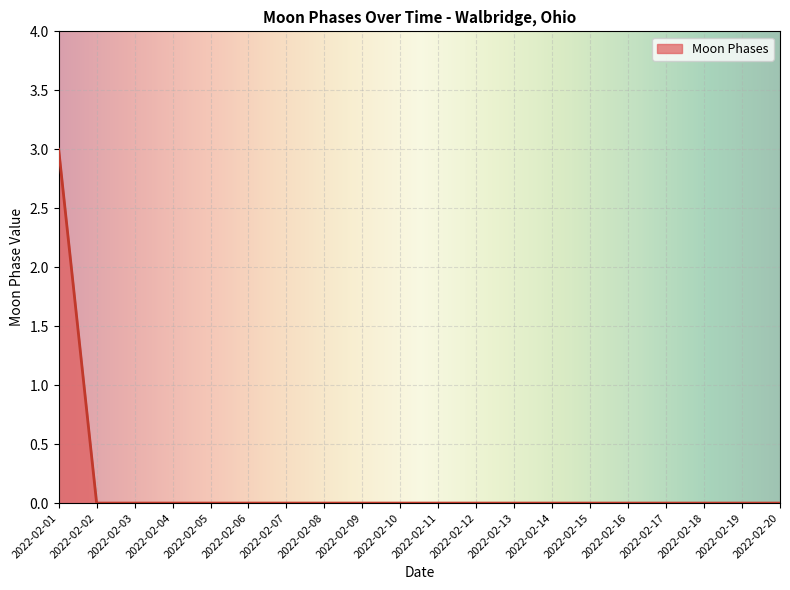

Reading left to right, extract all data points from this chart.

2022-02-01=3	2022-02-02=0	2022-02-03=0	2022-02-04=0	2022-02-05=0	2022-02-06=0	2022-02-07=0	2022-02-08=0	2022-02-09=0	2022-02-10=0	2022-02-11=0	2022-02-12=0	2022-02-13=0	2022-02-14=0	2022-02-15=0	2022-02-16=0	2022-02-17=0	2022-02-18=0	2022-02-19=0	2022-02-20=0